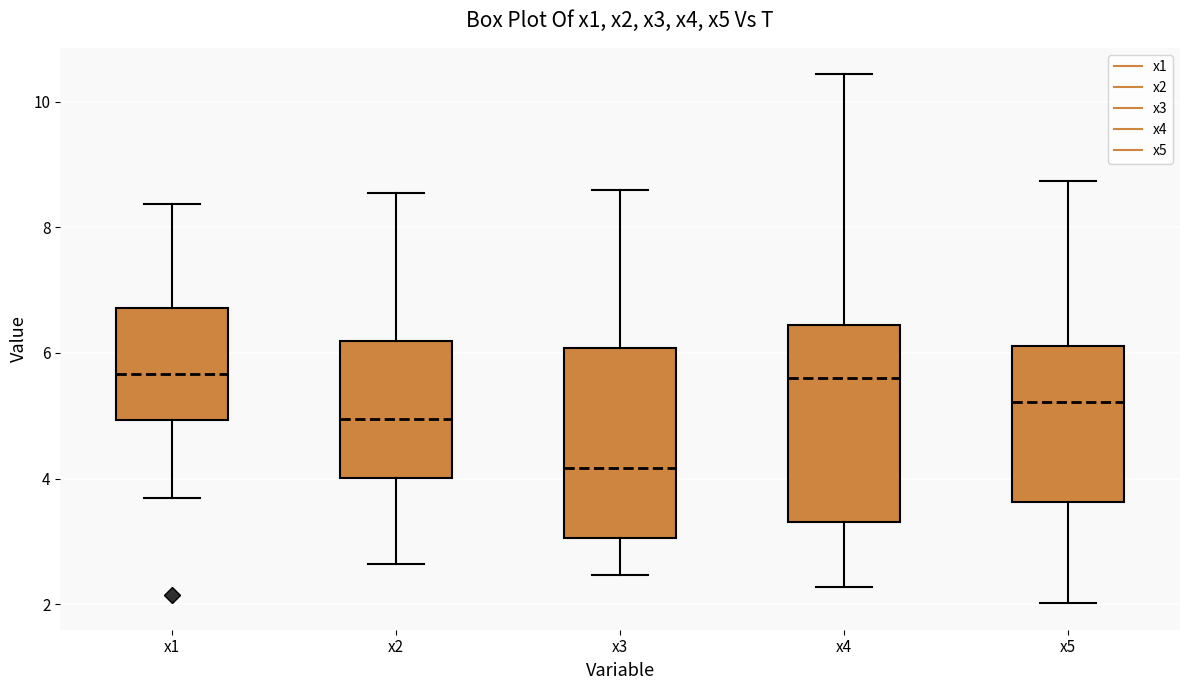

Reading left to right, read every box against the y-axis: the position of its median line, the range the box covers, and the ends of its whiskers. The values are not printed on the chart, so give them approximately, as read against the axis.

x1: median 5.6, box 5.0 to 6.8, whiskers 3.6 to 8.4
x2: median 5.0, box 4.0 to 6.2, whiskers 2.6 to 8.6
x3: median 4.2, box 3.0 to 6.0, whiskers 2.4 to 8.6
x4: median 5.6, box 3.4 to 6.4, whiskers 2.2 to 10.4
x5: median 5.2, box 3.6 to 6.2, whiskers 2.0 to 8.8